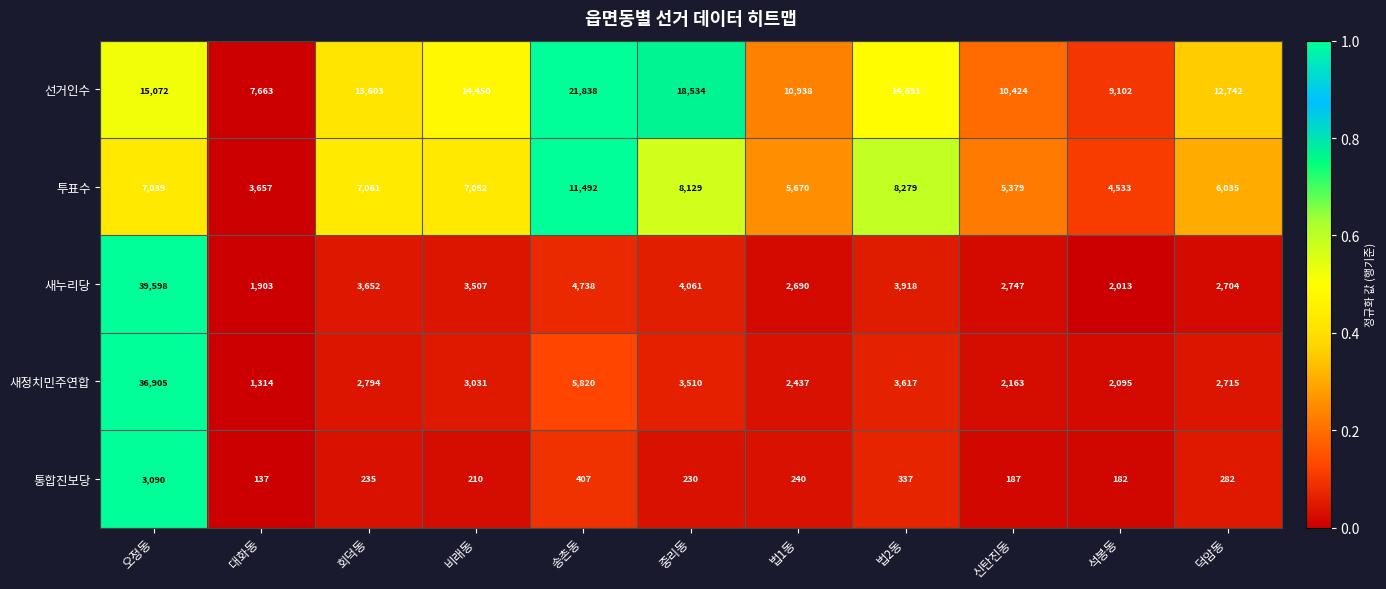

Which series has the largest total across all categories?

선거인수